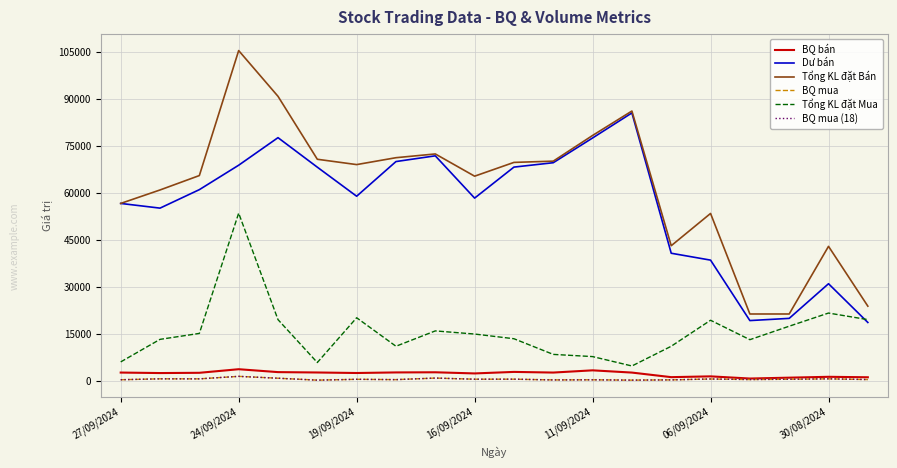

True or false: Tổng KL đặt Mua and BQ mua cross at least once.

False